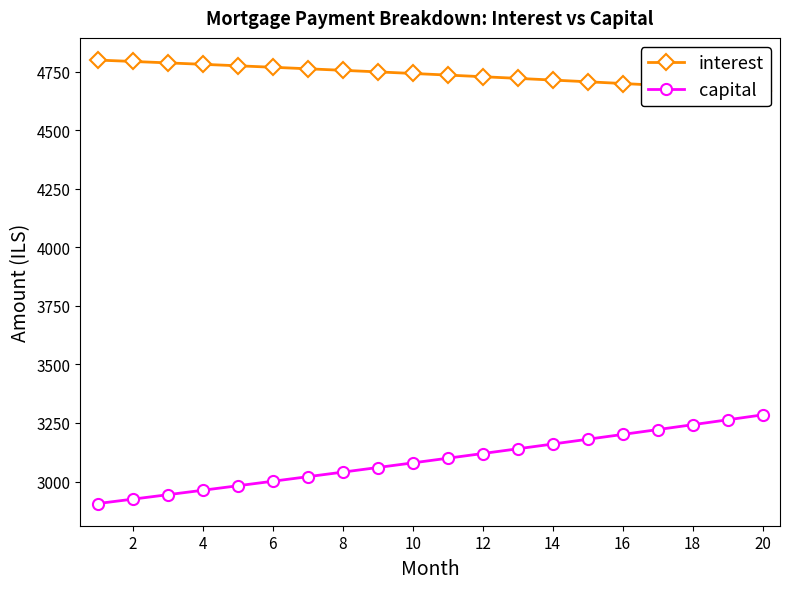

Reading left to right, extract all data points from this chart.

interest: 4799.7	4793.7	4787.7	4781.5	4775.3	4768.9	4762.4	4755.9	4749.2	4742.4	4735.6	4728.6	4721.5	4714.3	4707.0	4699.6	4692.0	4684.4	4676.6	4668.8
capital: 2906.1	2924.8	2943.8	2962.8	2981.9	3001.2	3020.6	3040.2	3059.8	3079.6	3099.5	3119.6	3139.7	3160.0	3180.5	3201.0	3221.7	3242.6	3263.5	3284.6